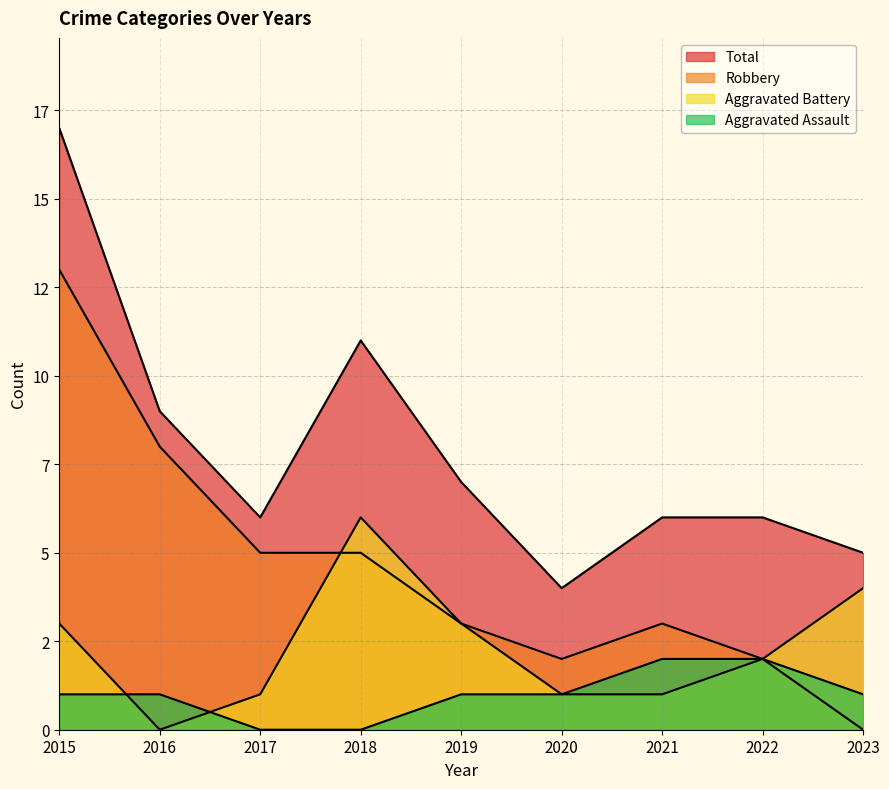

What is the total value across all series at 2020?

8